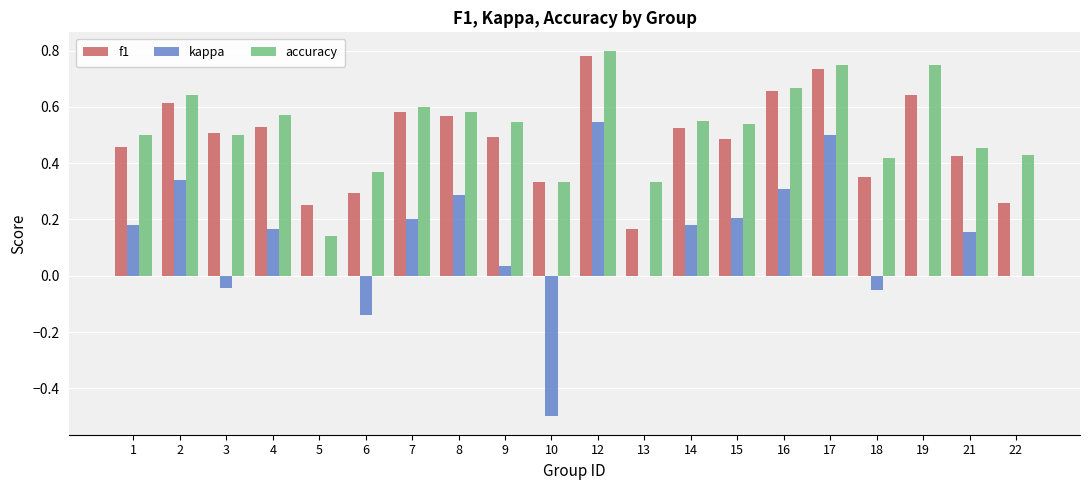

How many series are shown in this chart?

3